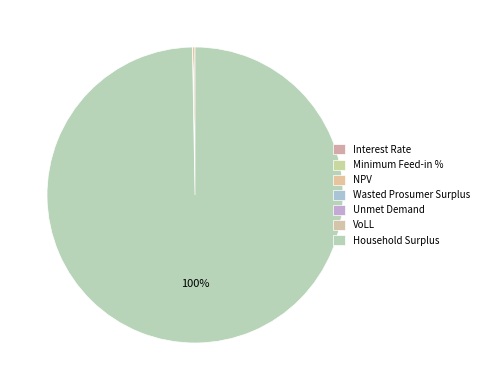

Is the sum of NPV and VoLL greater than half?

No